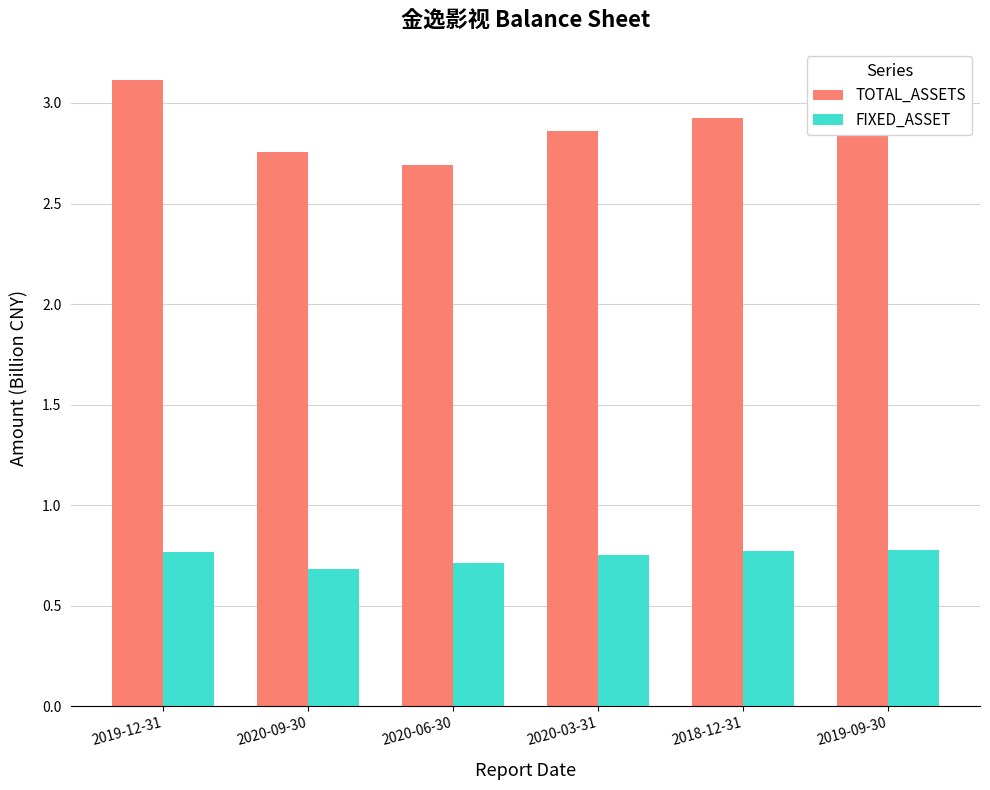

How many series are shown in this chart?

2